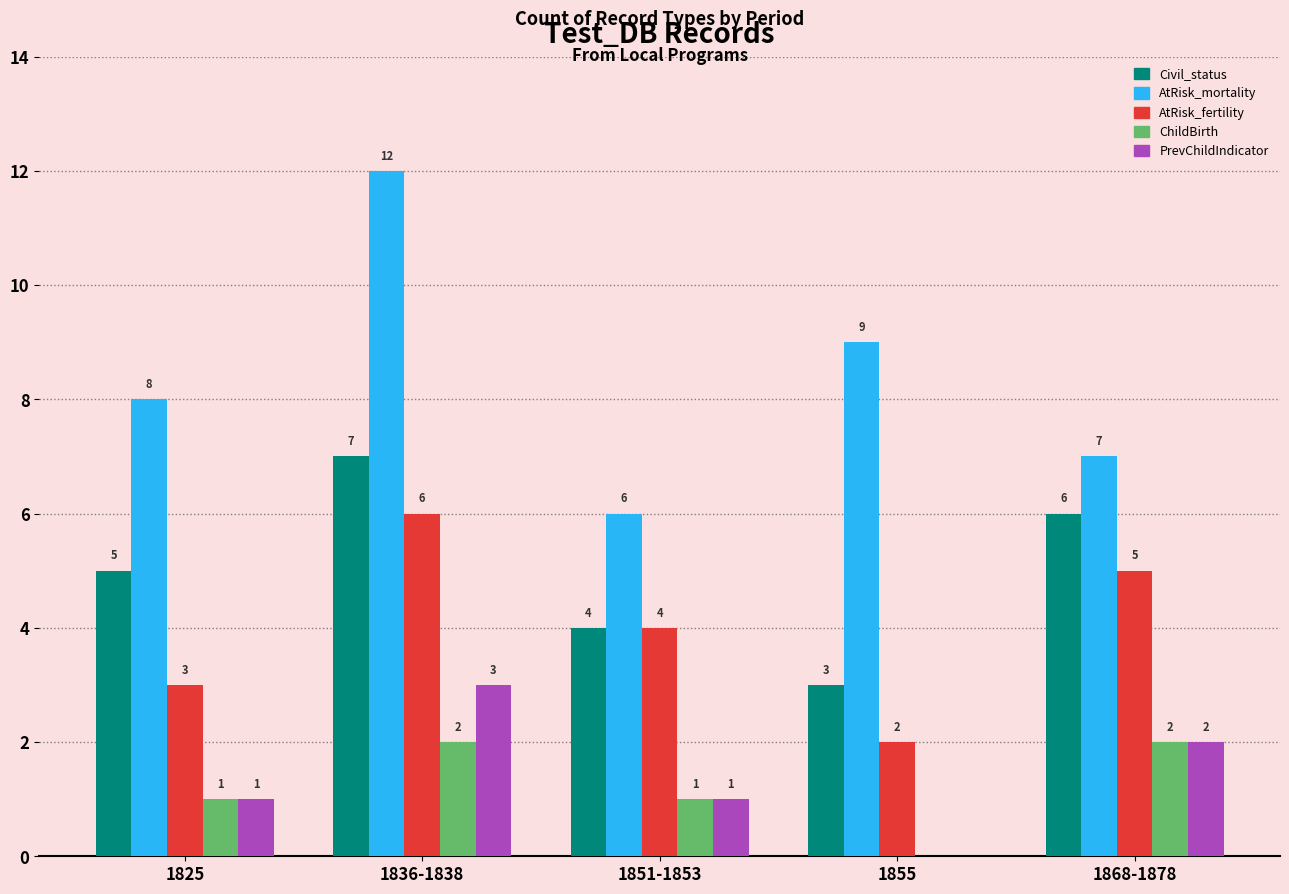

Where is Civil_status nearest to the value 5?

1825